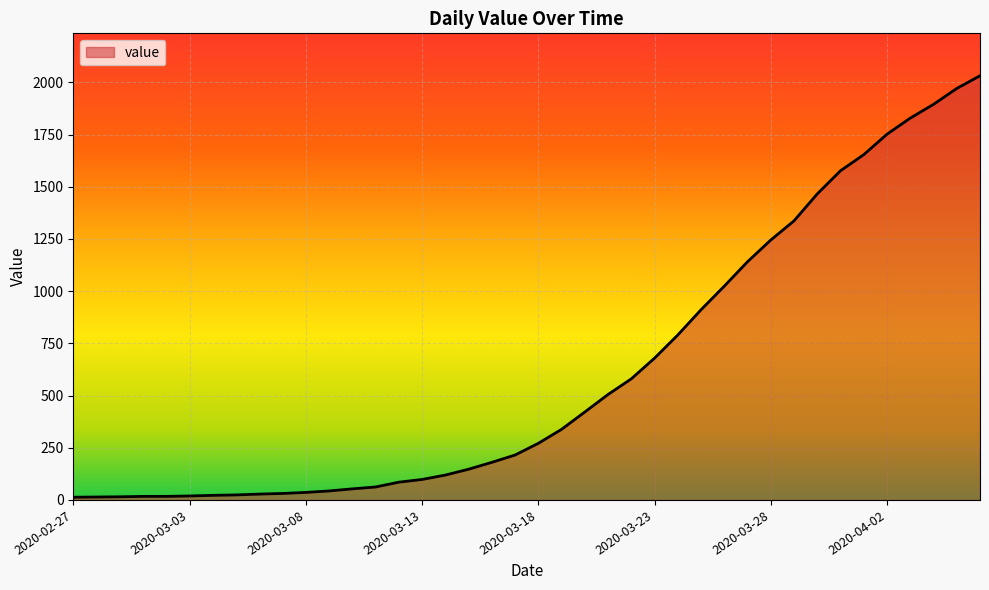

What is the difference between the maximum and minimum values?

2019